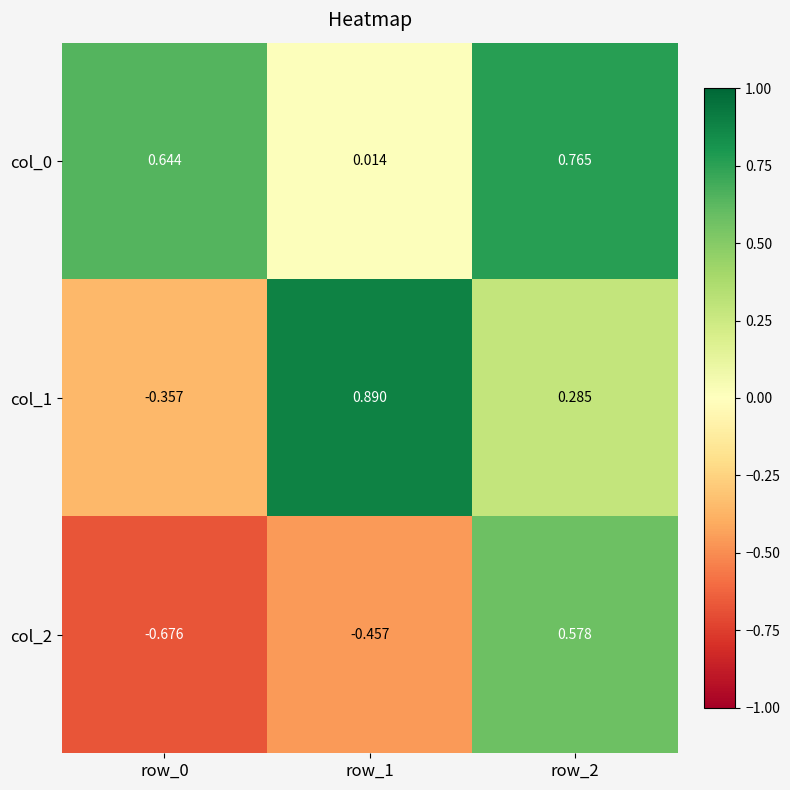

Is the value of col_1 at row_1 greater than the value of col_0 at row_2?

Yes